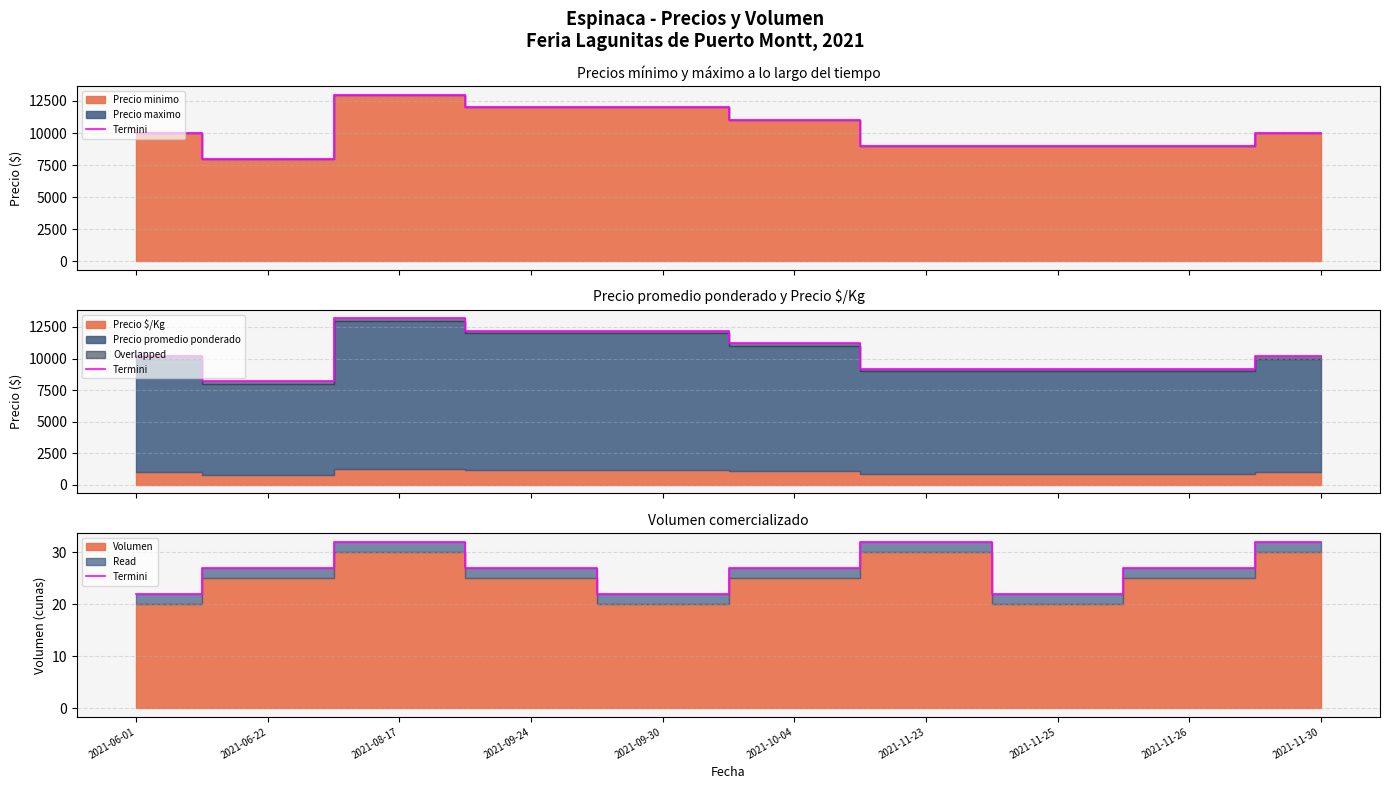

Reading right to left, list all the values displayed in this chart.

32	27	22	32	27	22	27	32	27	22